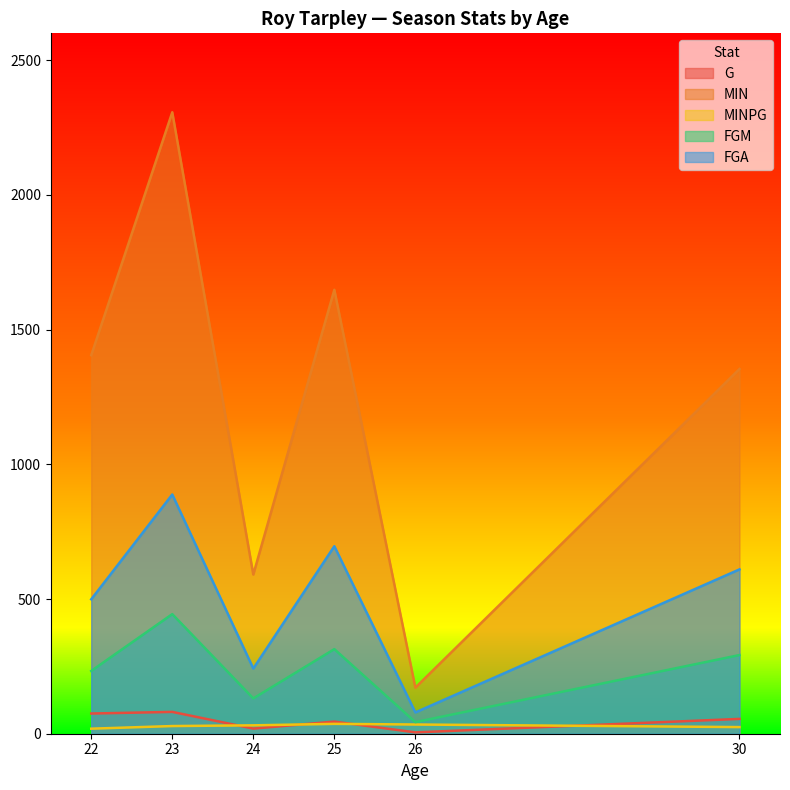

How many data points in FGA are less than 610?

3